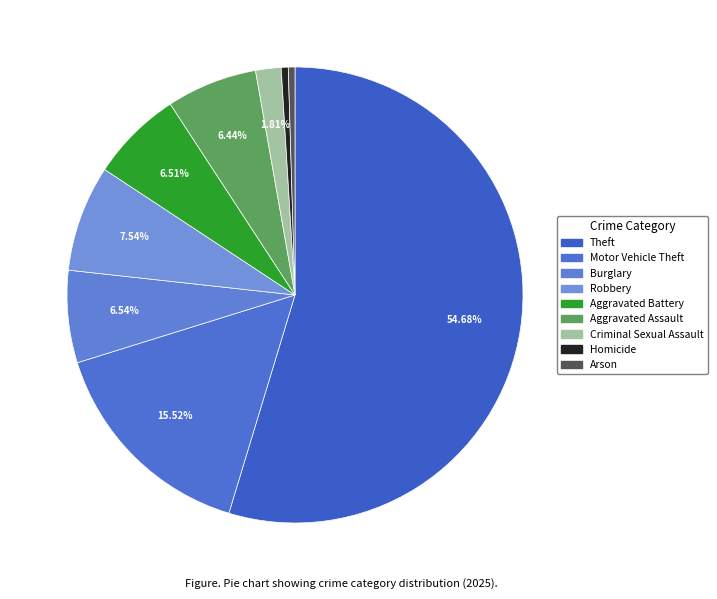

Which slice is the smallest?

Arson